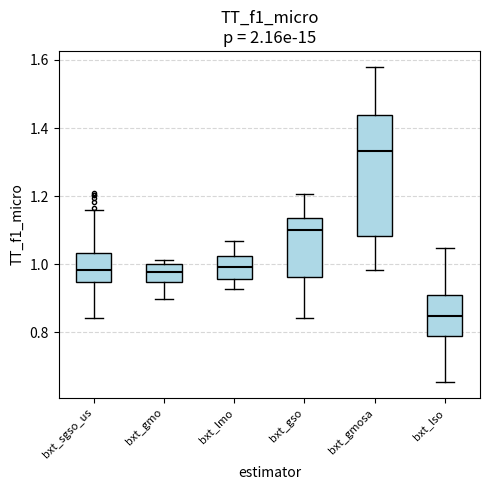

Which box's median line is the highest?

bxt_gmosa